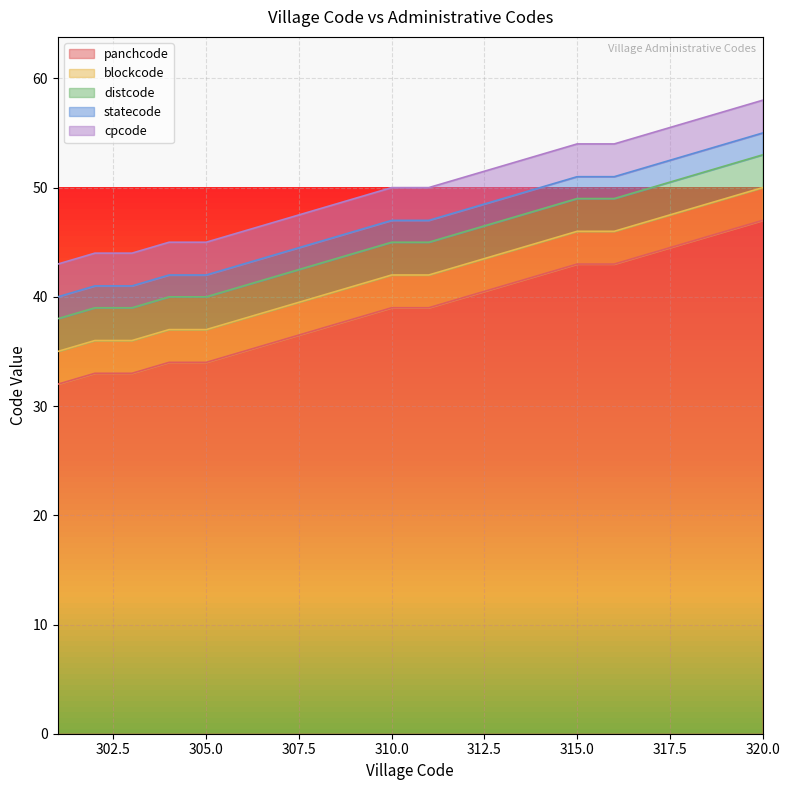

True or false: blockcode has more than 1 interior local peaks.

False